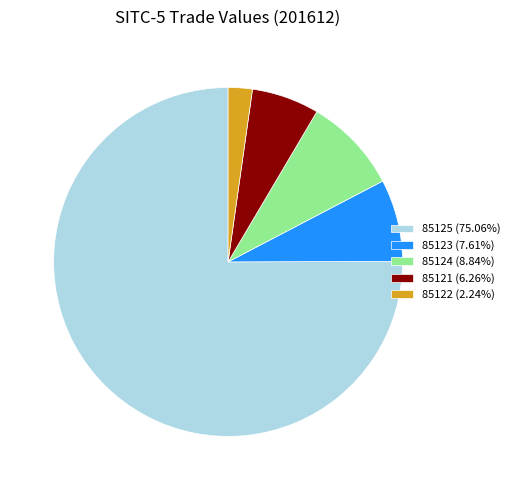

Is the sum of 85122 and 85125 greater than half?

Yes